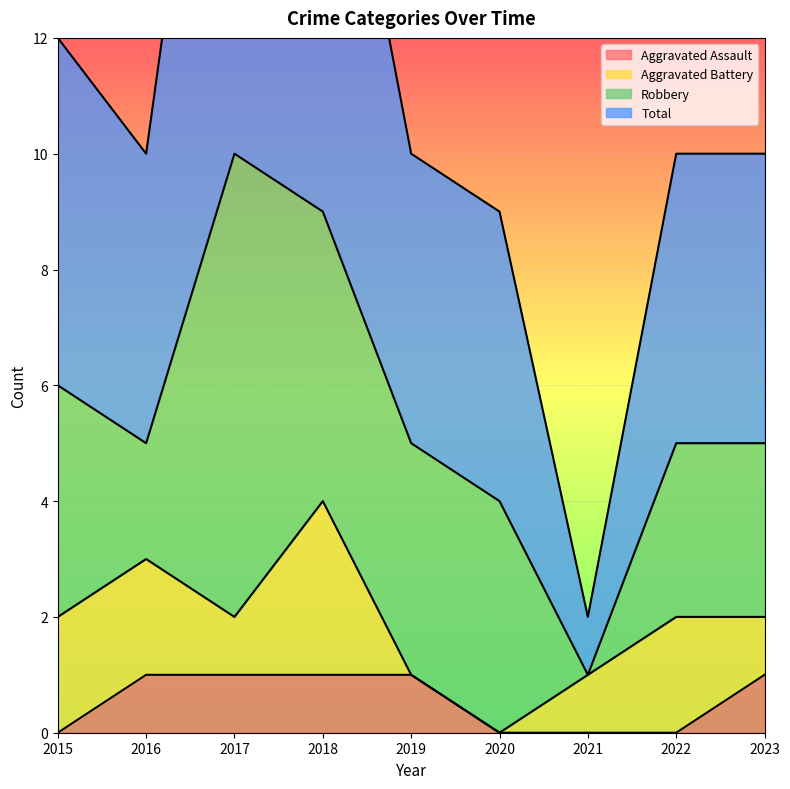

What is the difference between the maximum and minimum values in the Aggravated Assault series?

1